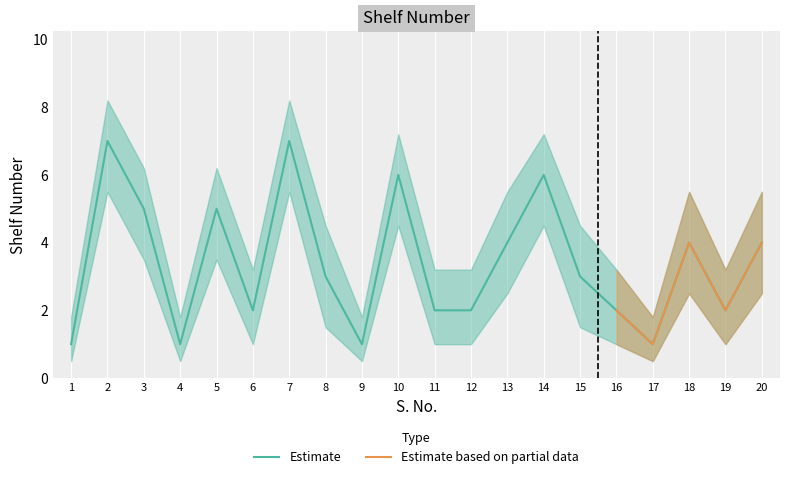

Rank the categories by value from highest to lowest.

2, 7, 10, 14, 3, 5, 13, 18, 20, 8, 15, 6, 11, 12, 16, 19, 1, 4, 9, 17